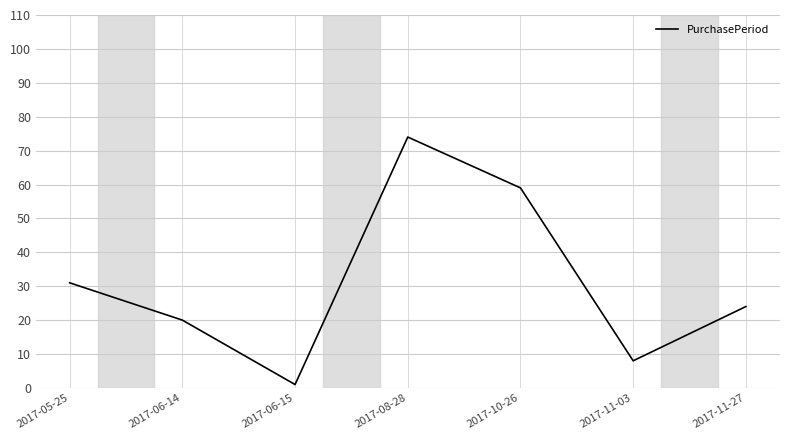

How many distinct data groups are displayed?

1